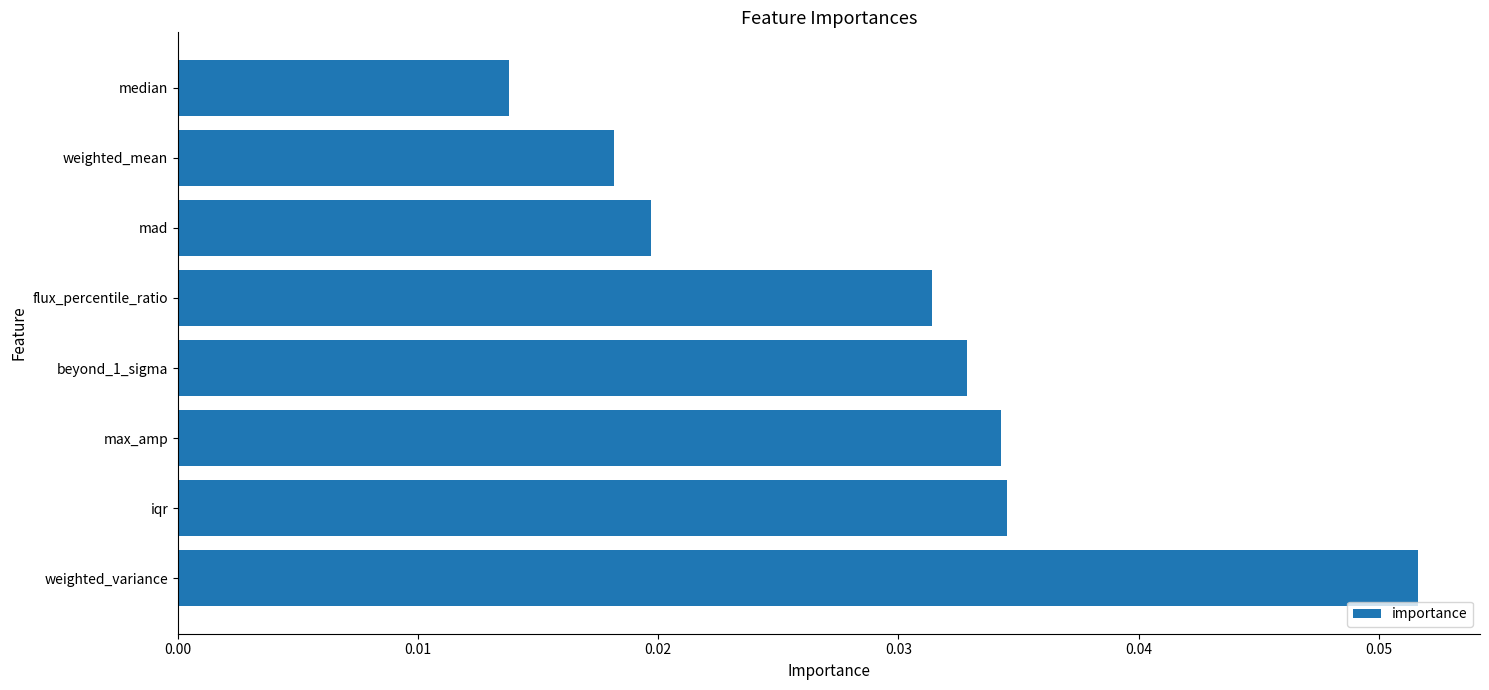

Count the values in the range 0 to 1.

8